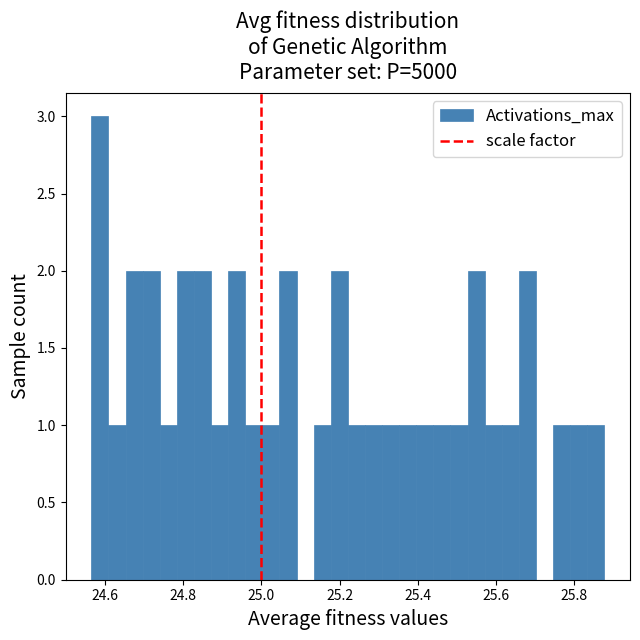

Around what value on the x-axis is the tallest bar? Give the approximate position of its centre, as read against the axis.

24.58